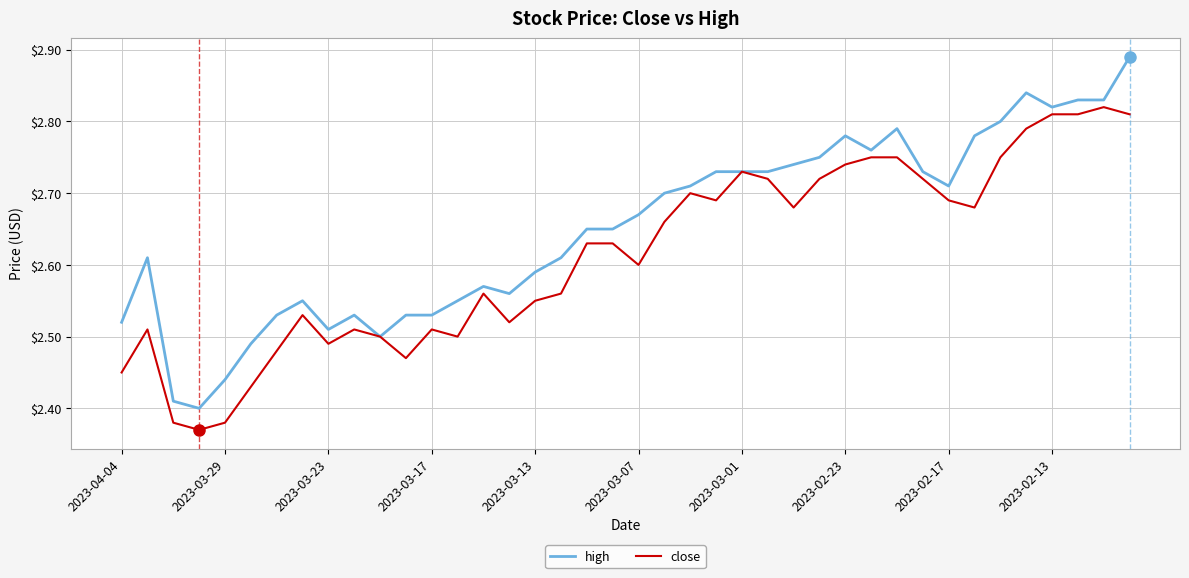

List the series in order of their overall mean, highest first.

high, close